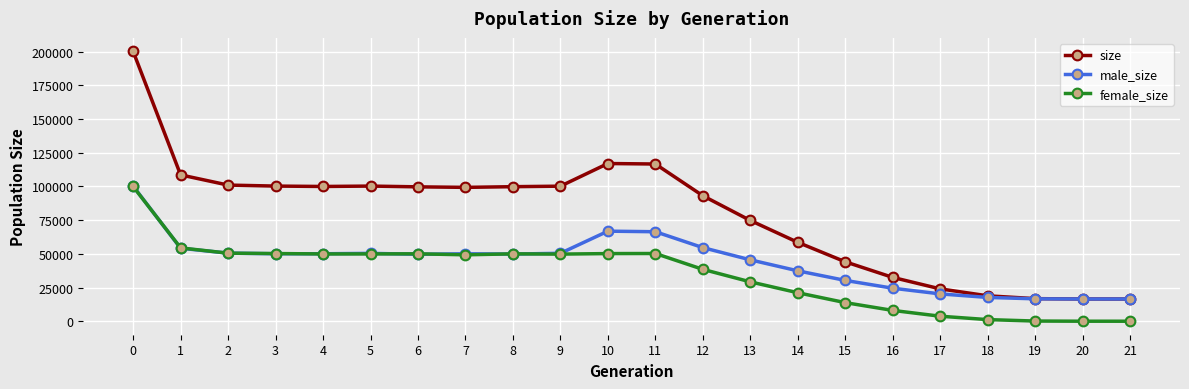

What is the highest value of the female_size series?

100008